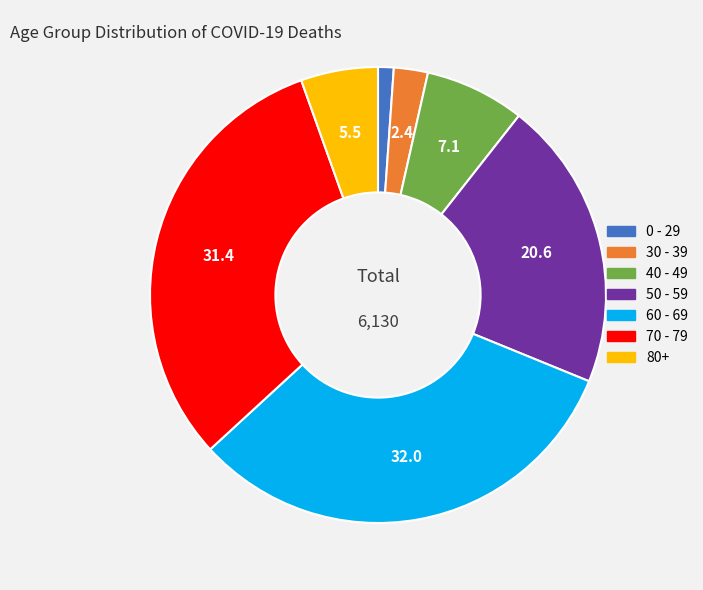

Combined, do 30 - 39 and 50 - 59 account for over 50%?

No